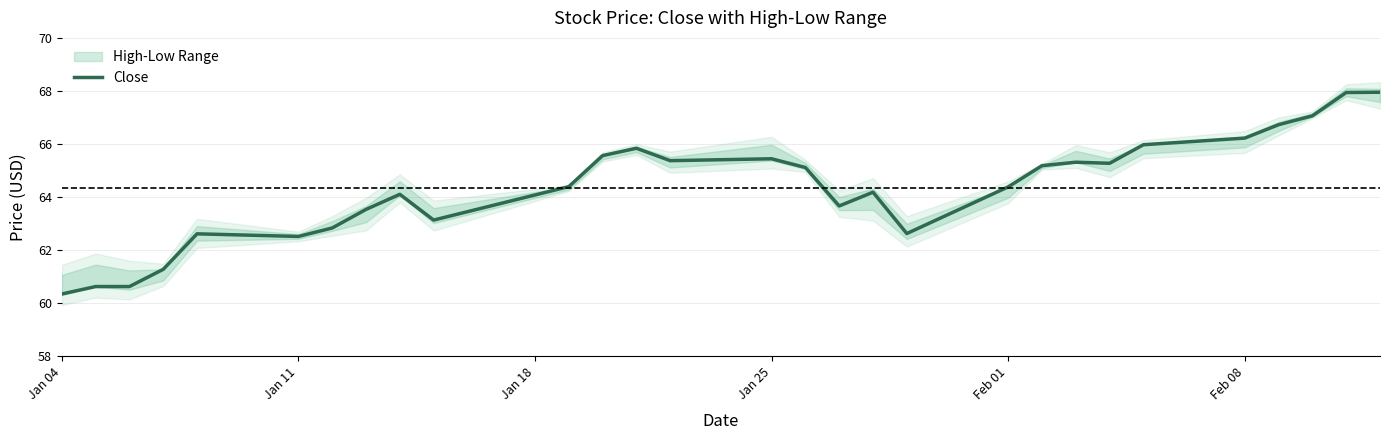

The value of Close at Jan 04 is 34.2. True or false?

False